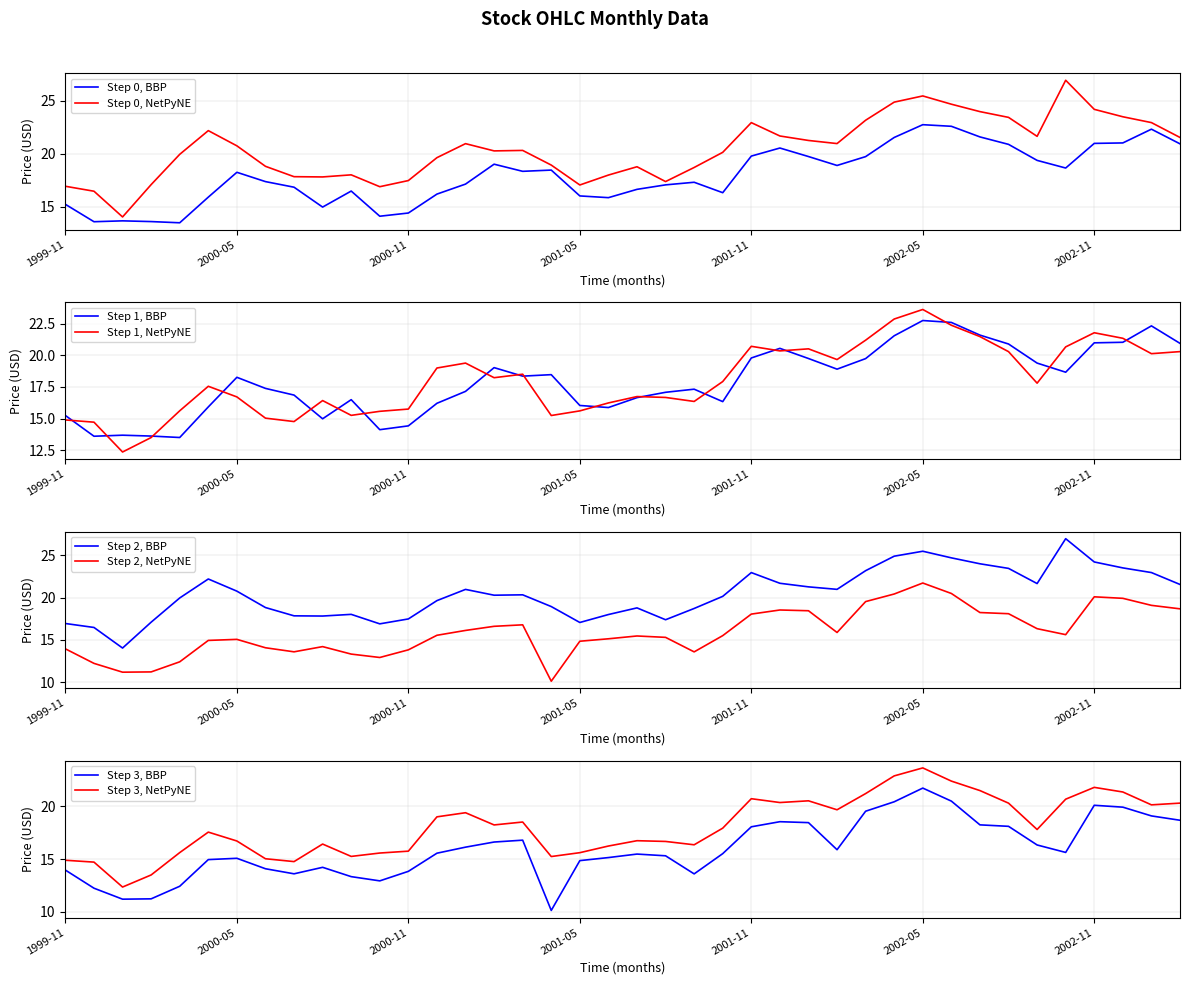

How many data points in Close are less than 17?

18